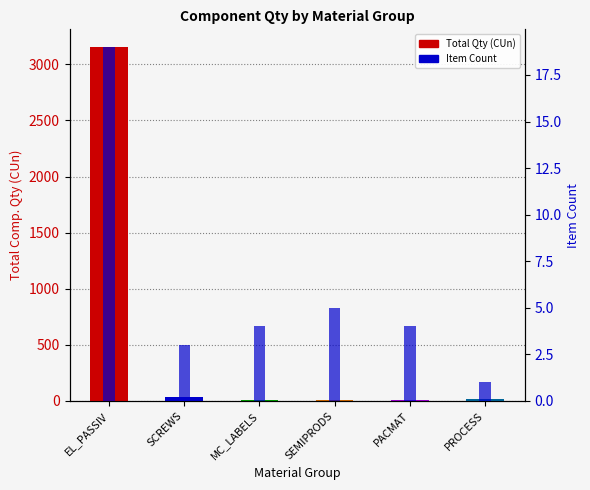

Which series has the widest spread of values?

Total Qty (CUn)